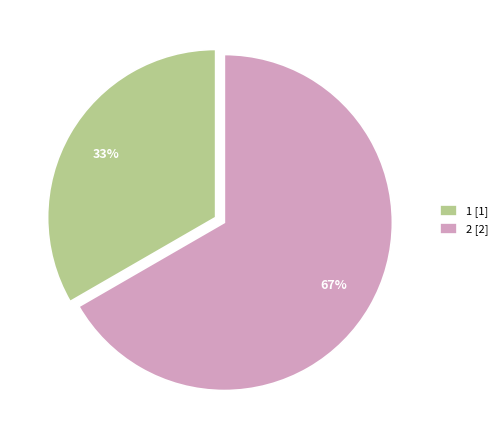

Between 1 [1] and 2 [2], which is larger?

2 [2]